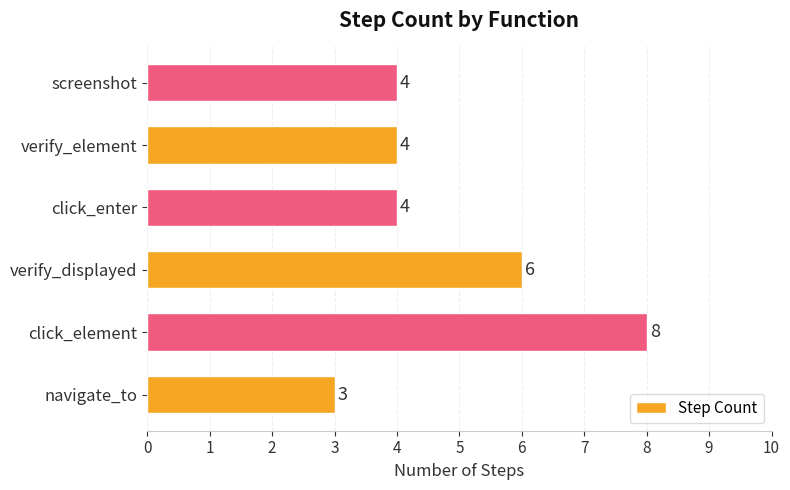

What is the average value?

5